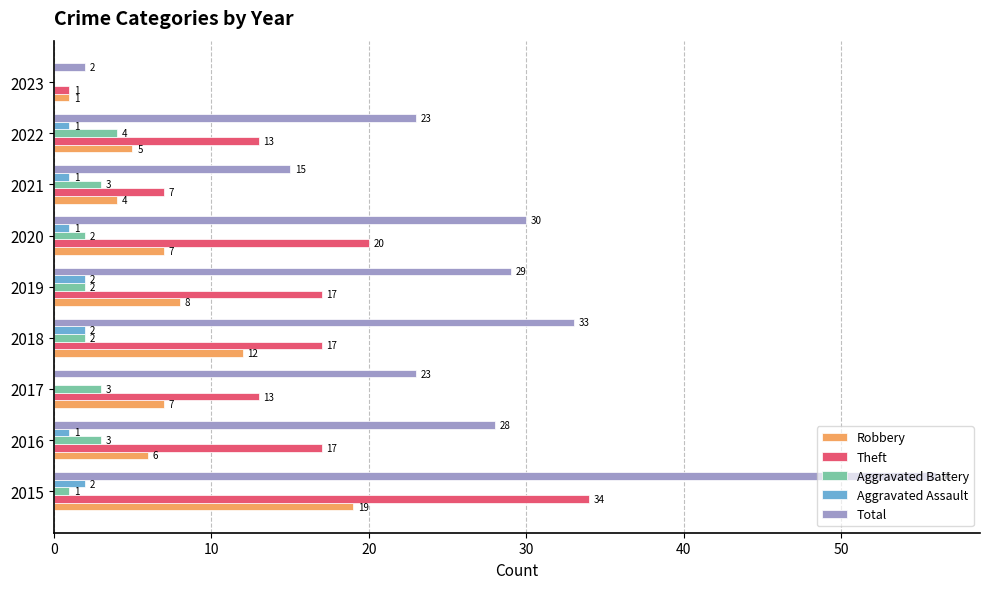

The Theft series shows 6 at 2019. True or false?

False